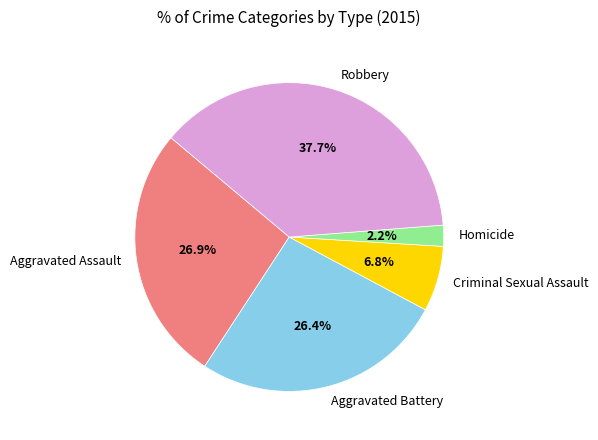

True or false: Aggravated Battery accounts for 26% of the total.

True